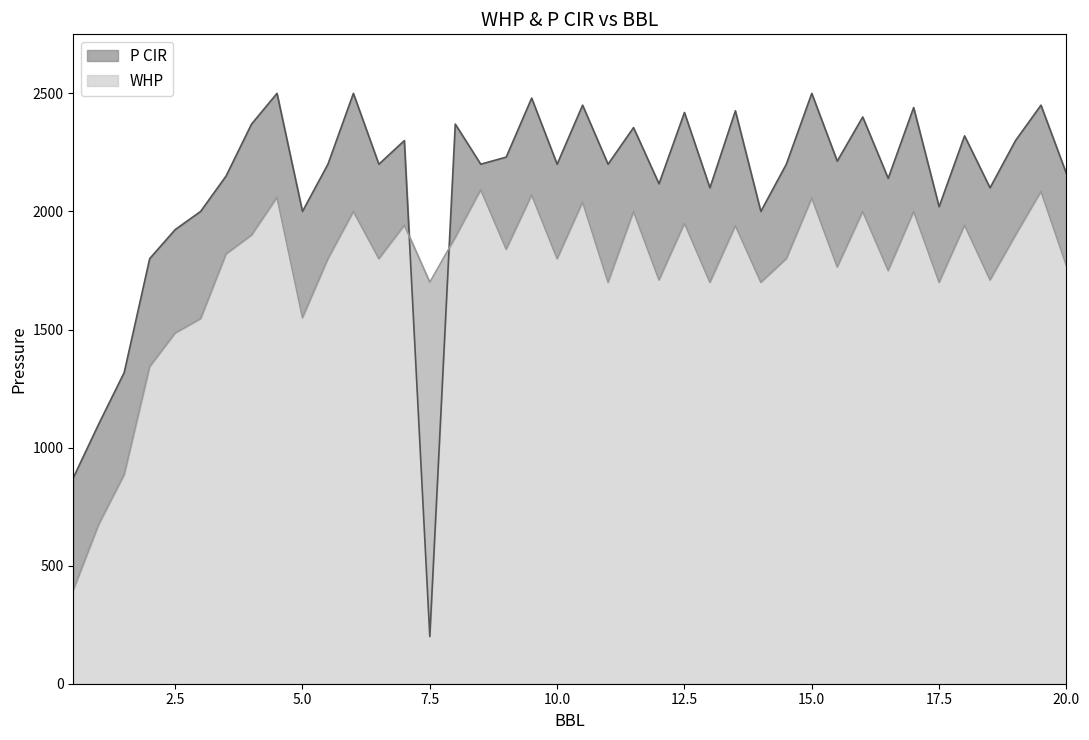

Is the value of WHP at 13.0 greater than the value of P CIR at 10.5?

No